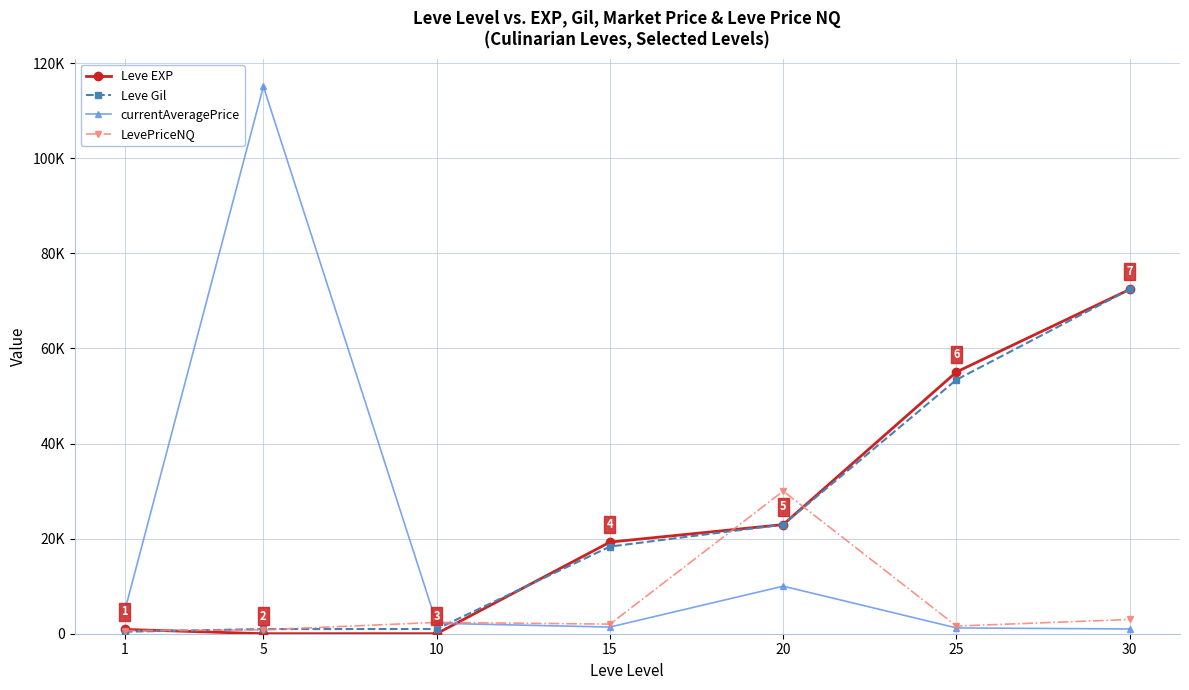

Is this an area chart (filled region under the line)?

No